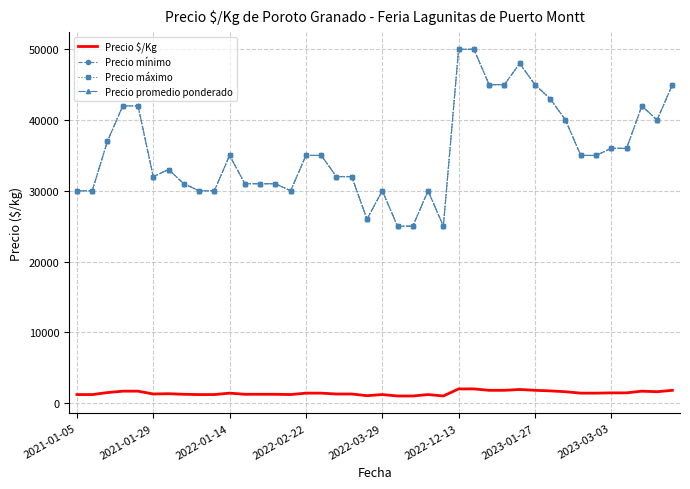

Rank the series by their maximum value, from lowest to highest.

Precio $/Kg, Precio mínimo, Precio máximo, Precio promedio ponderado